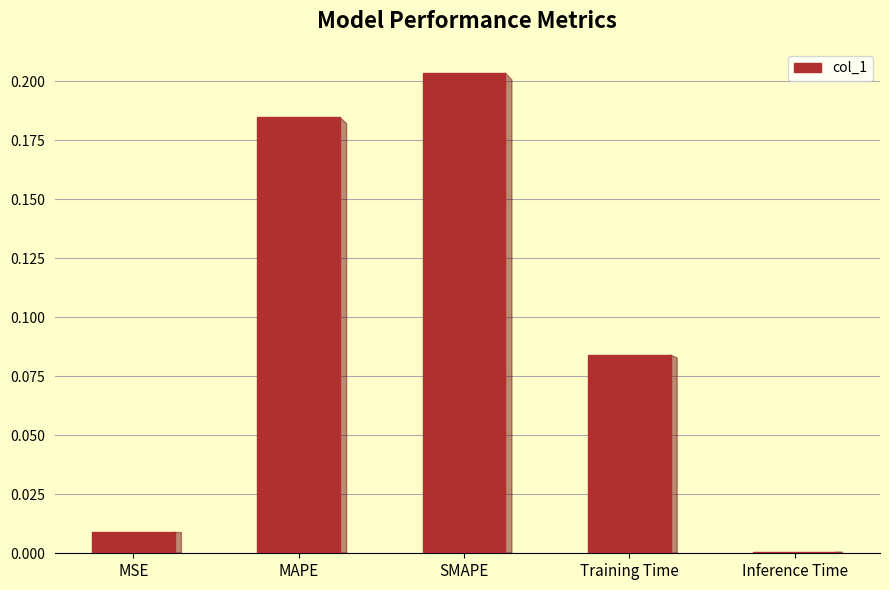

What is the sum of all values?

0.5